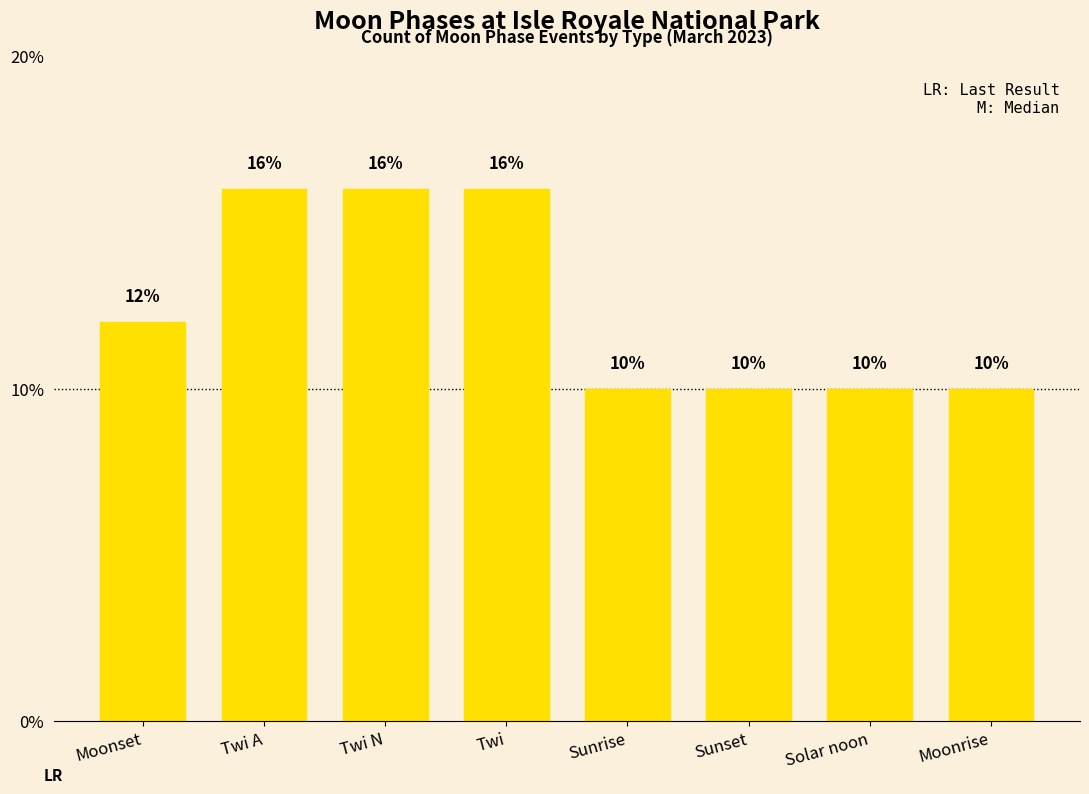

True or false: the data shows 10 at Moonrise.

True